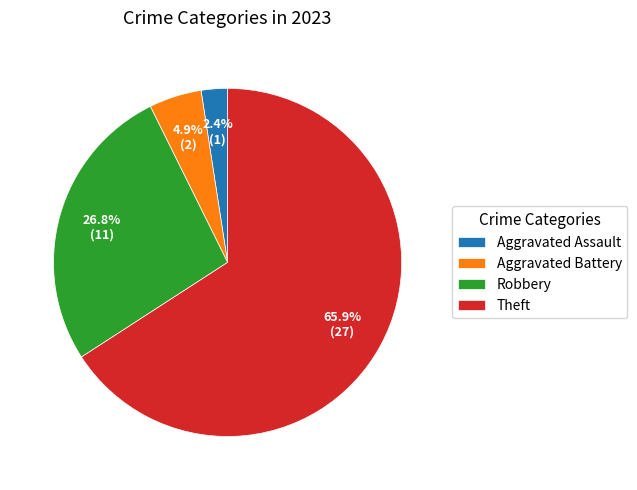

Which slice represents more than half of the pie?

Theft